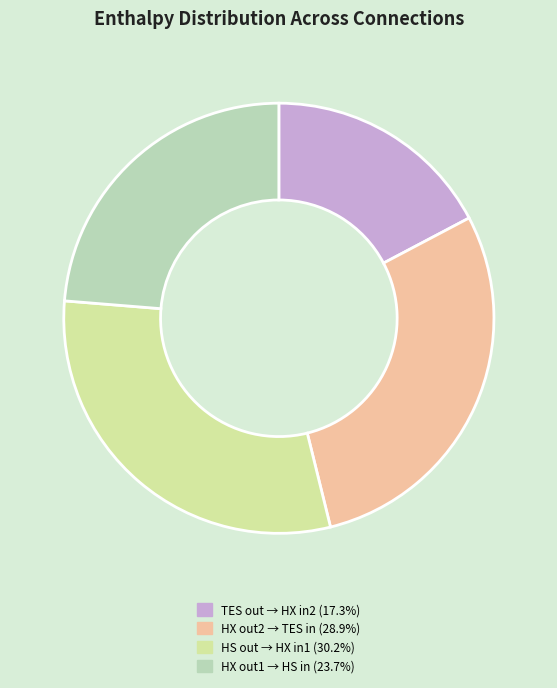

Is there a majority slice in this chart?

No